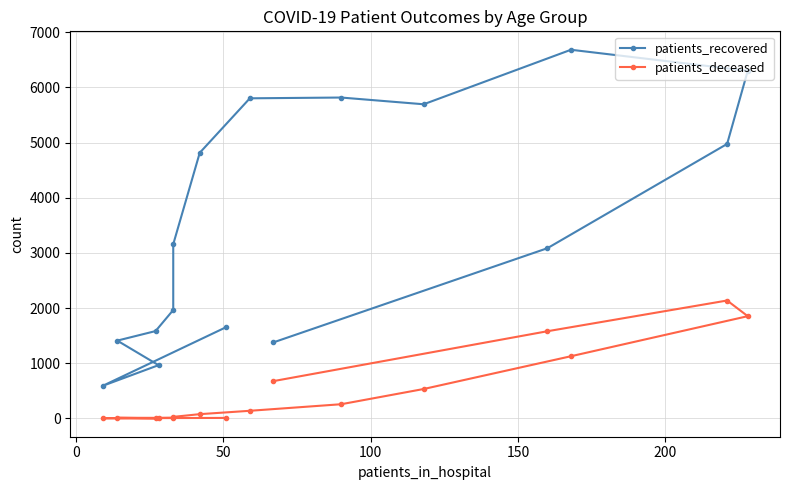

What is the sum of all patients_recovered values?

55872